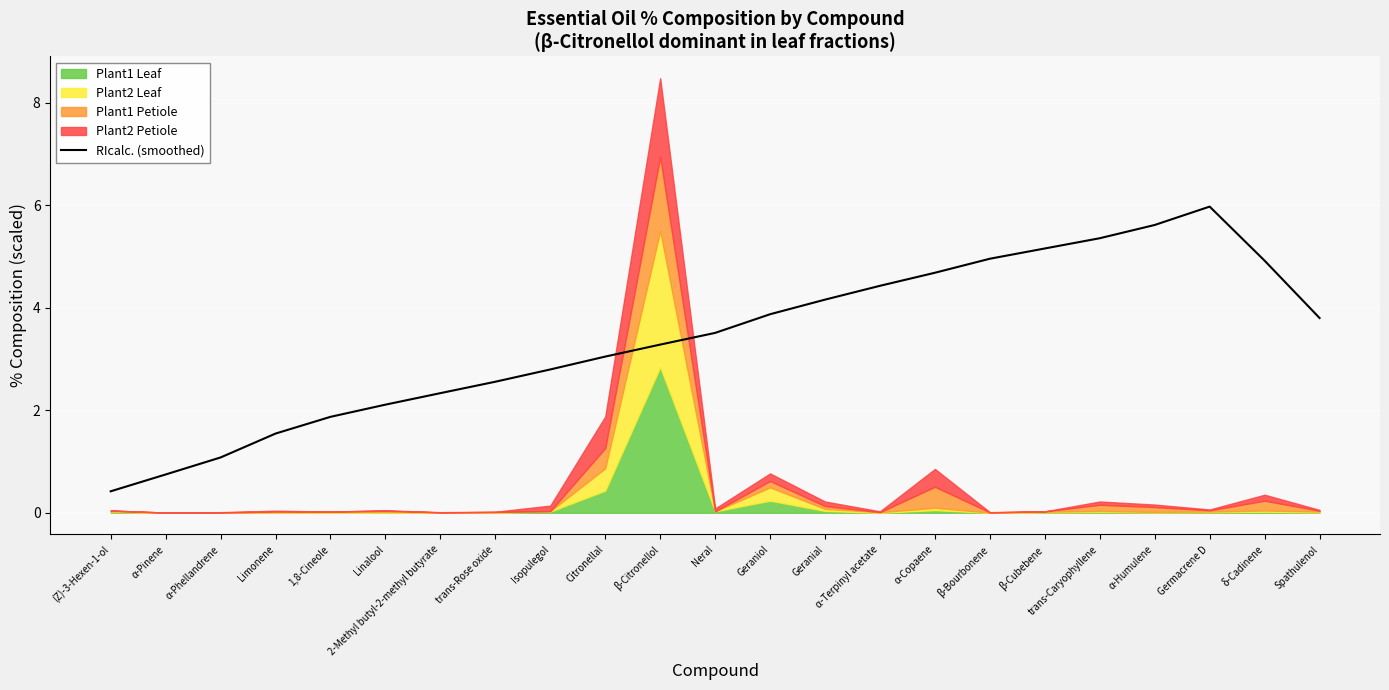

Which category has the lowest value in the RIcalc. (smoothed) series?

(Z)-3-Hexen-1-ol